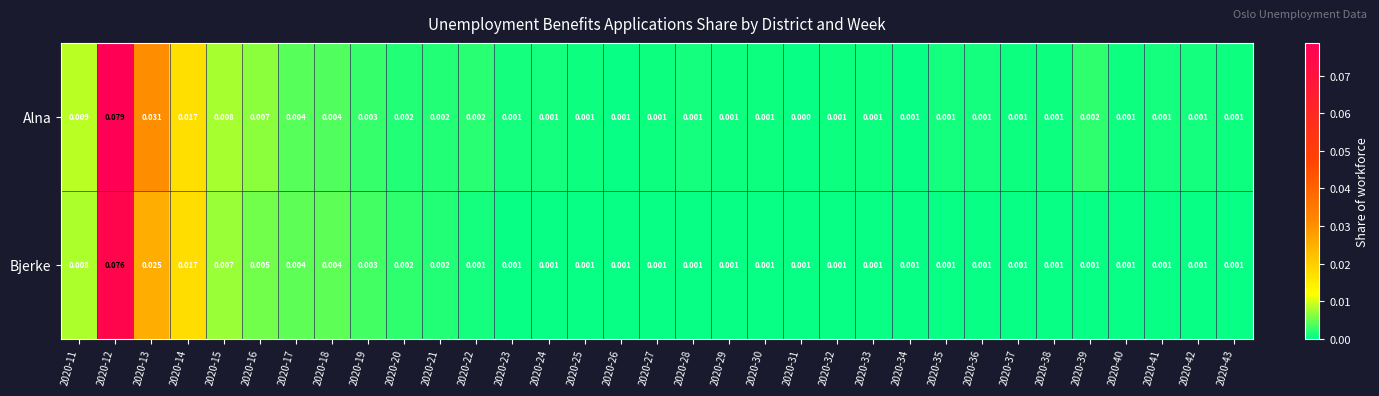

Which series has the largest total across all categories?

Alna